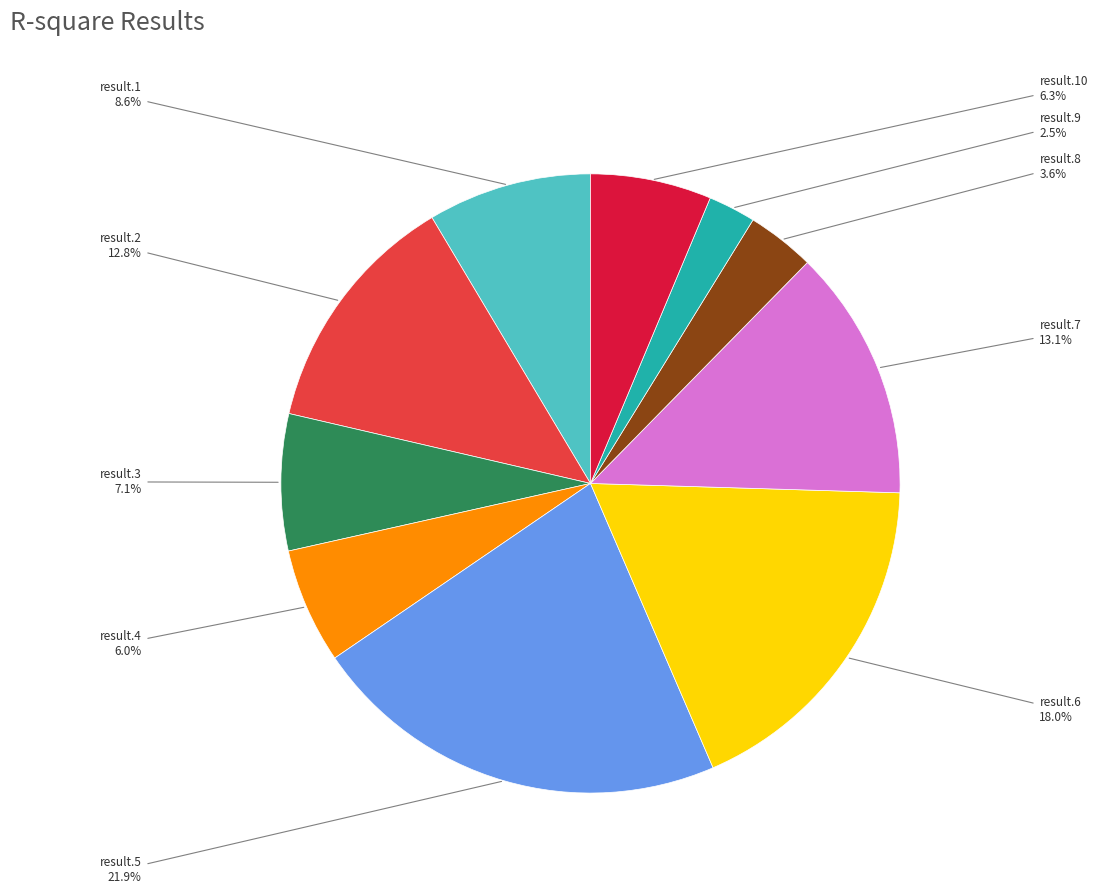

What portion of the pie excludes result.5?

78.1%